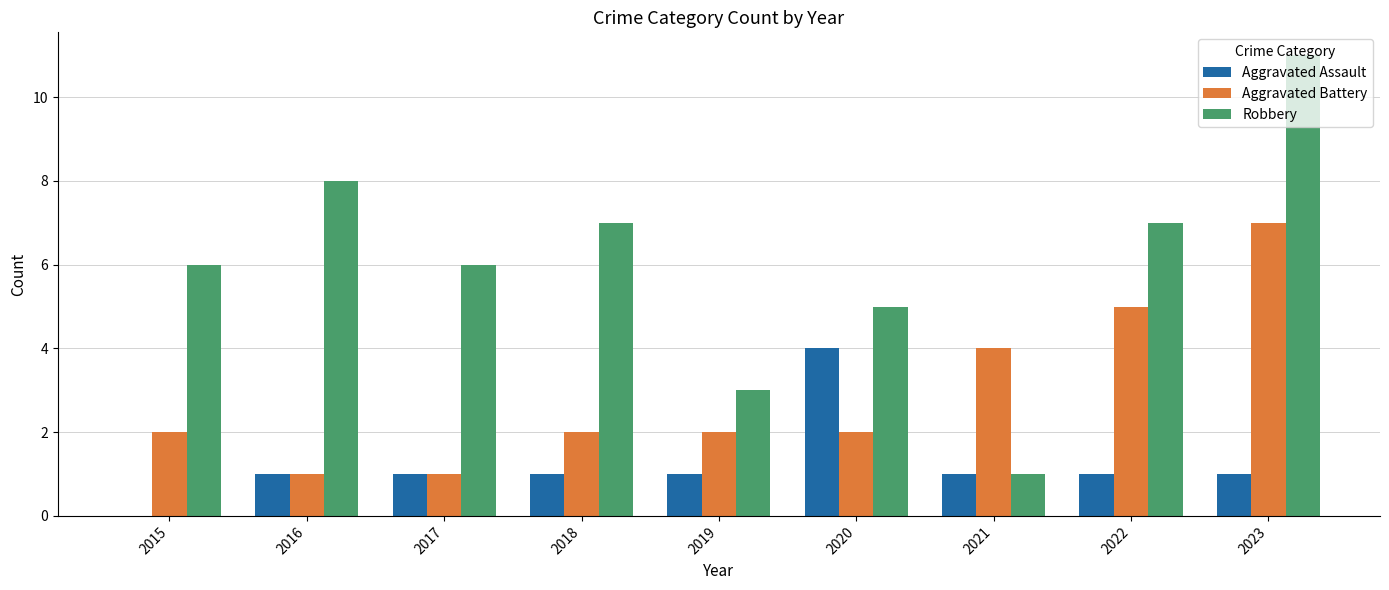

What is the maximum value for Robbery?

11